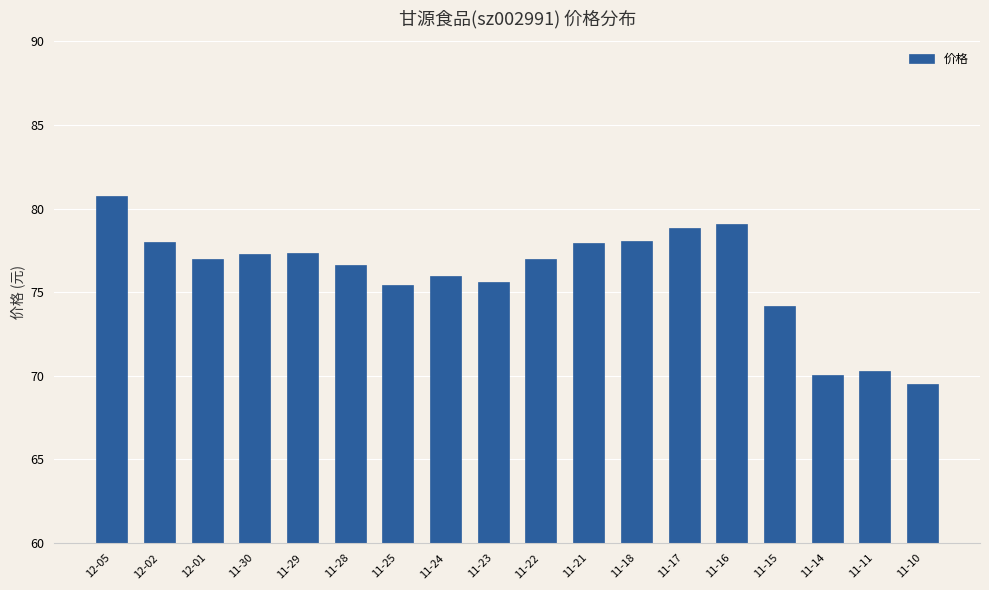

What is the ratio of the value at 12-05 to the value at 11-25?

1.1